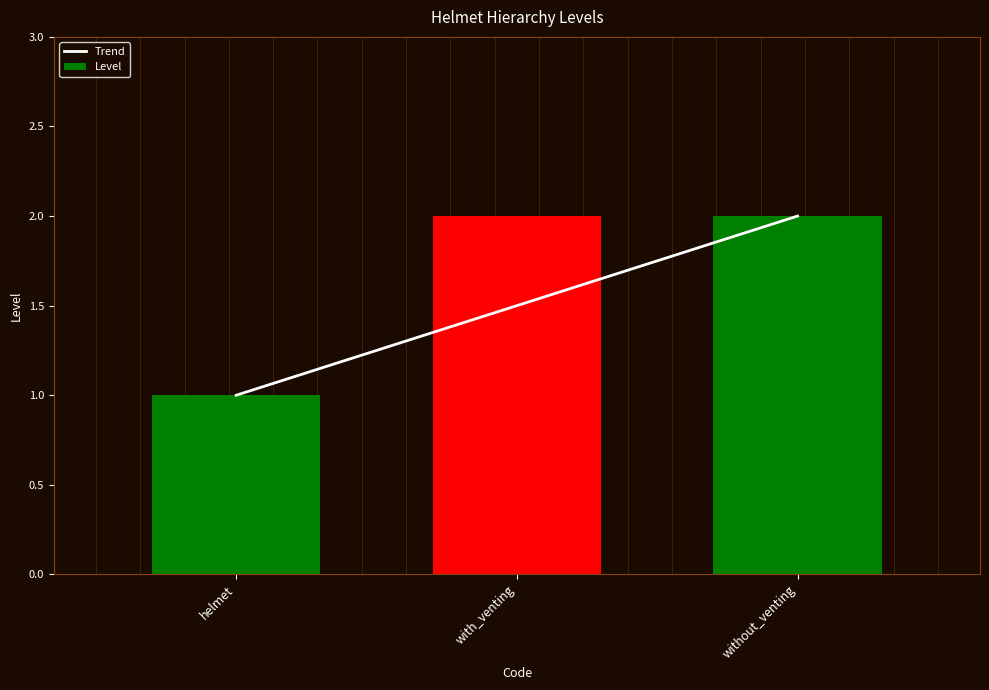

What is the minimum value for Level?

1